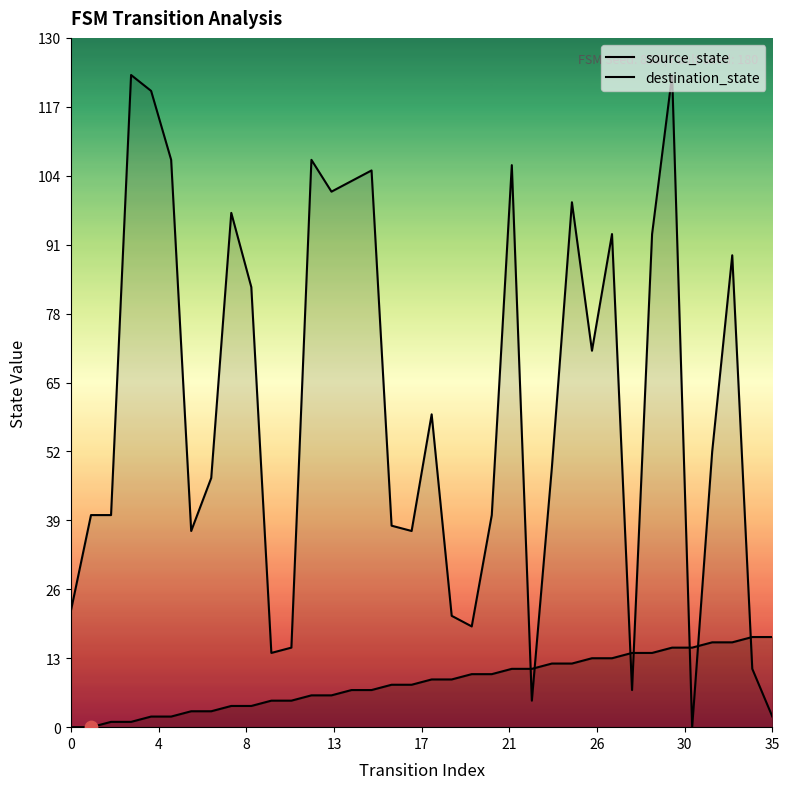

At which category is the sum across all series the highest?

30